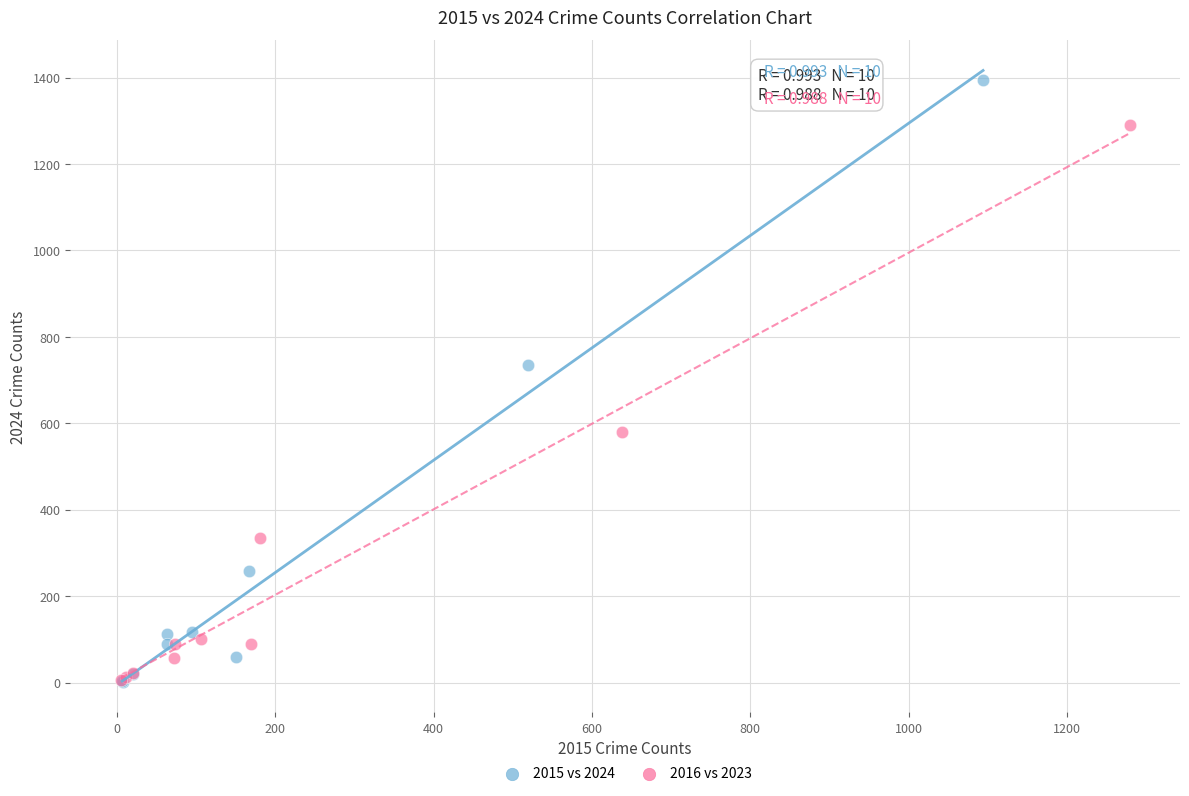

Which series has the largest Y range (max minus min)?

2015 vs 2024